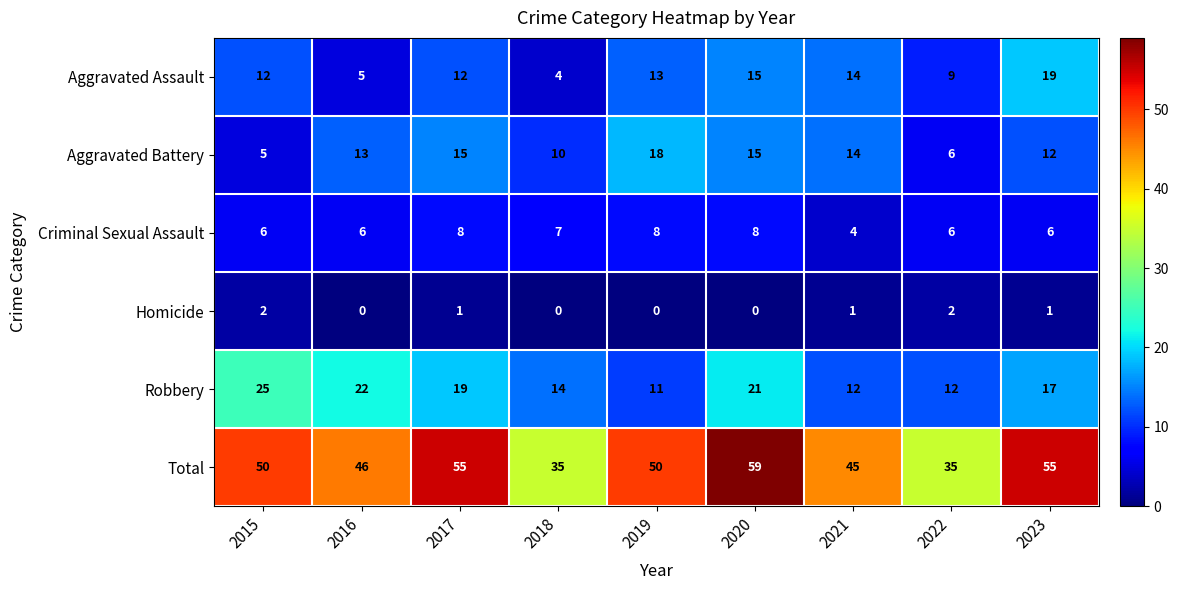

What is the sum of the Total values at 2022 and 2016?

81